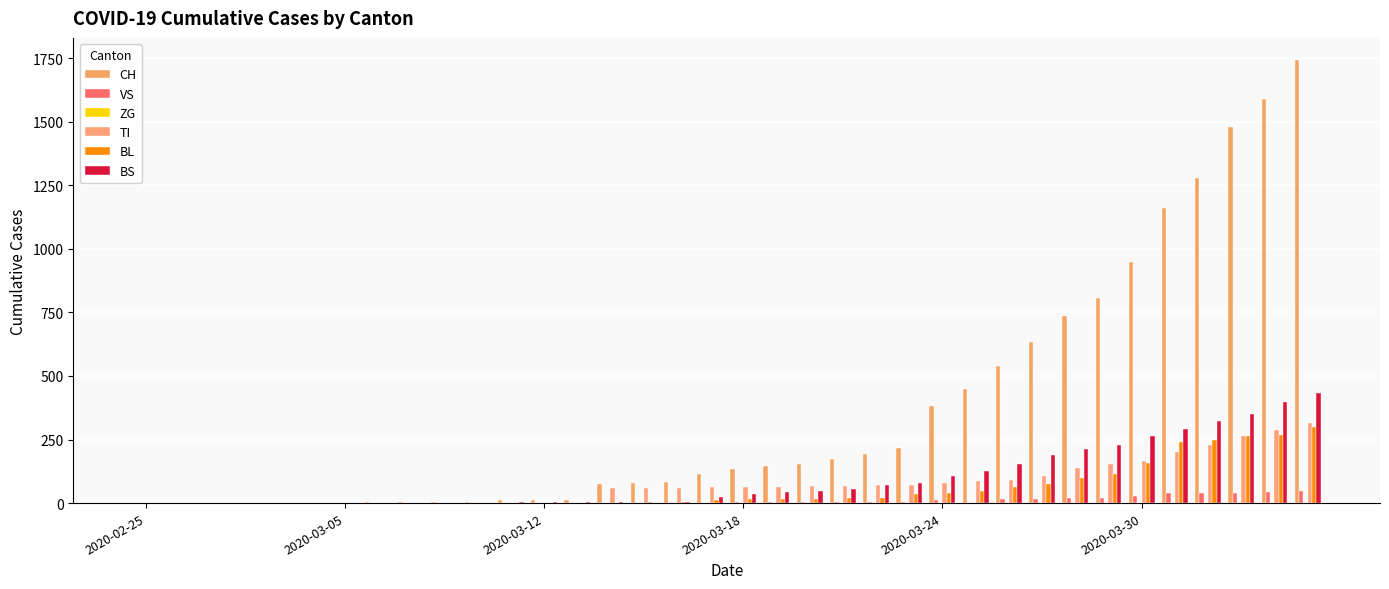

Count the number of data series in this chart.

5